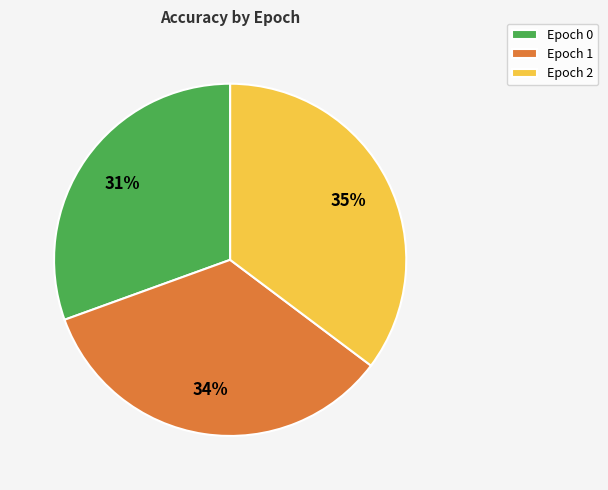

Is there any slice that represents more than half of the pie?

No